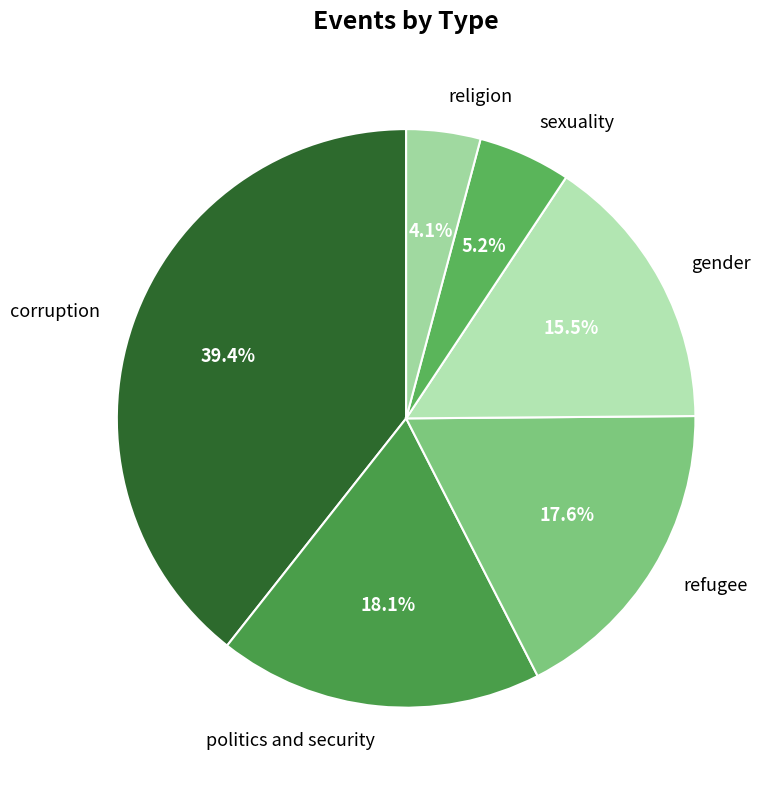

To the nearest percent, what is the difference between the gender and corruption slice percentages?

24%